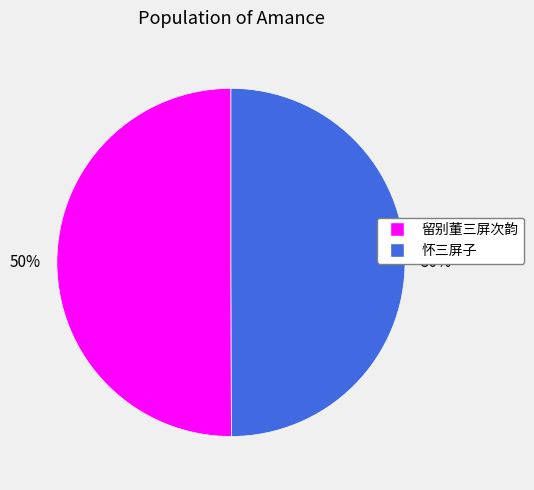

Is it true that 怀三屏子 is 50% of the pie?

True